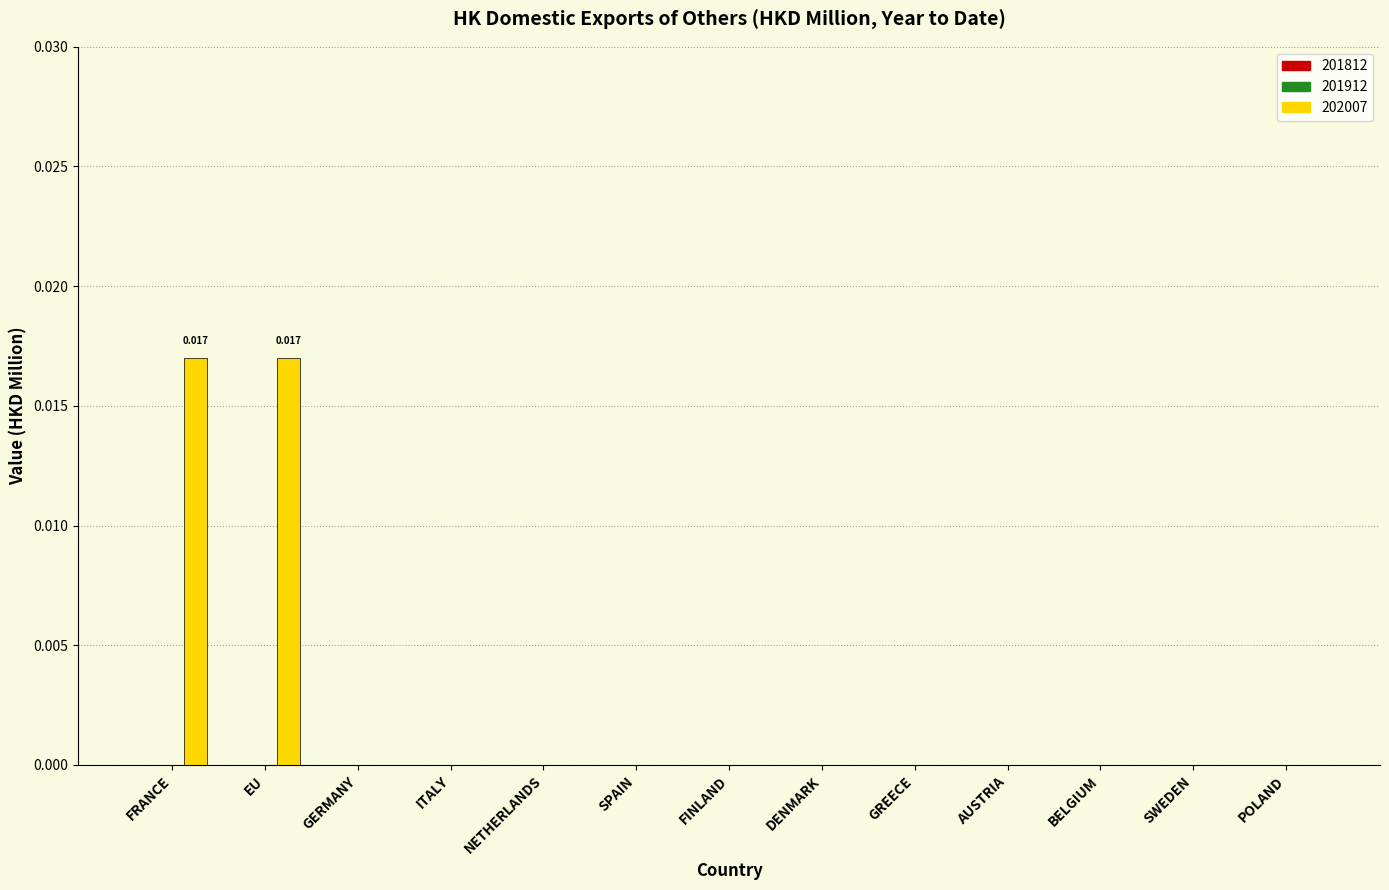

Which has a higher value, FINLAND or EU?

EU